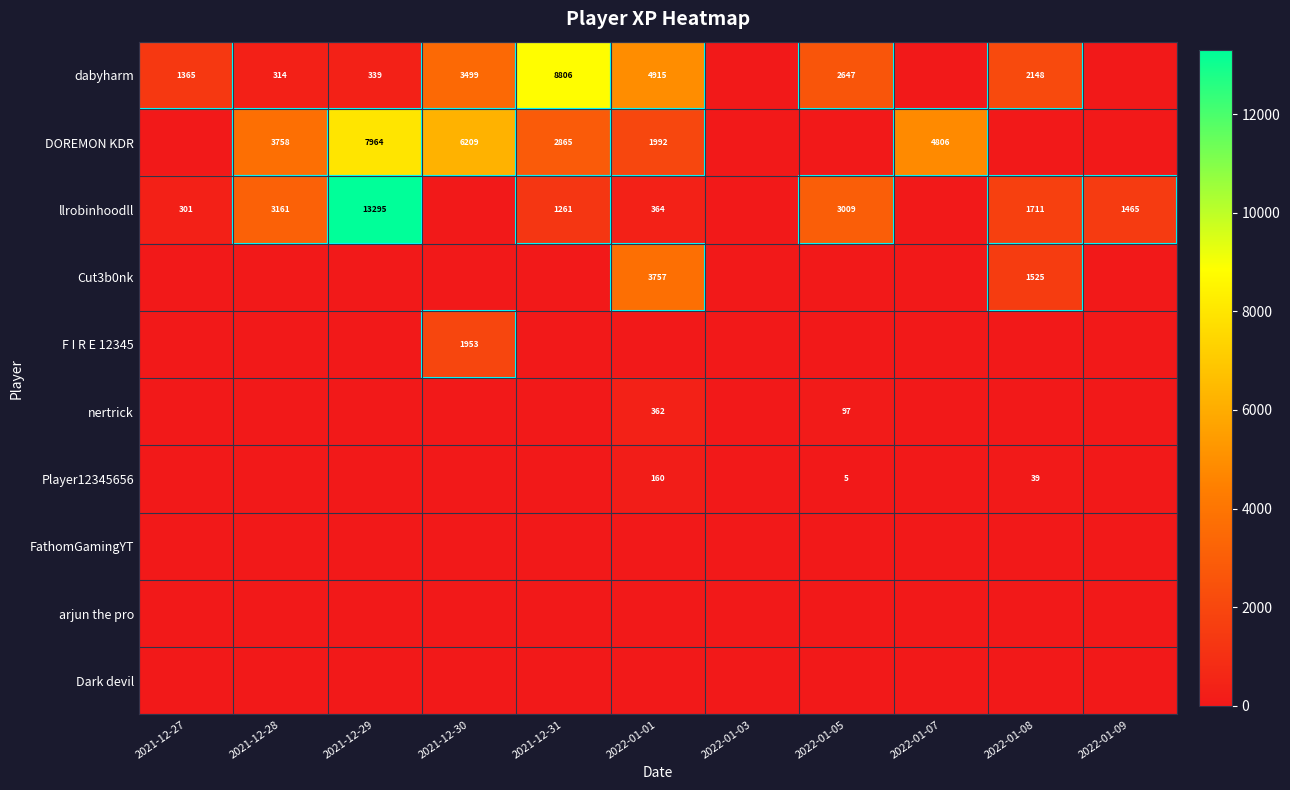

The value of llrobinhoodll at 2021-12-29 is 13295. True or false?

True